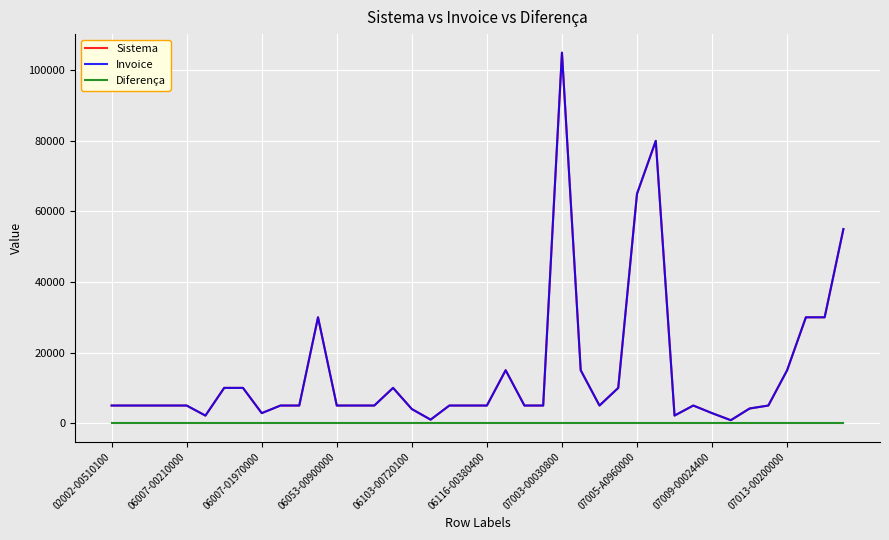

Does the chart display data point markers on the line(s)?

No